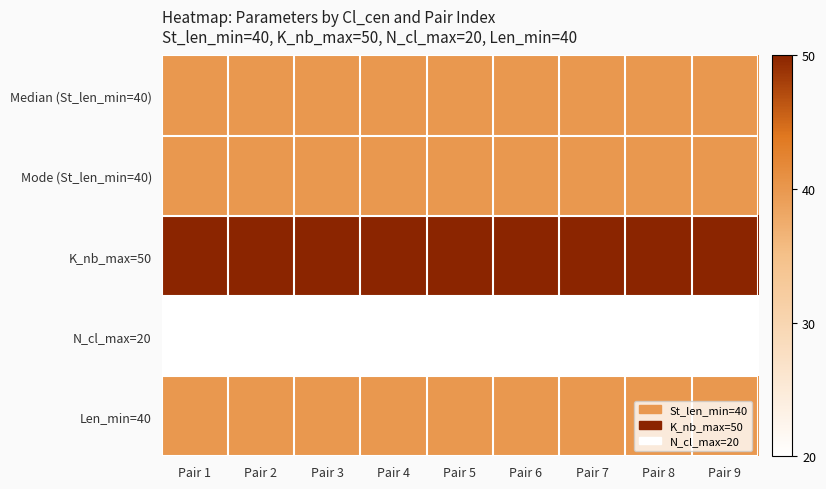

What is the total value across all series at Pair 8?

190